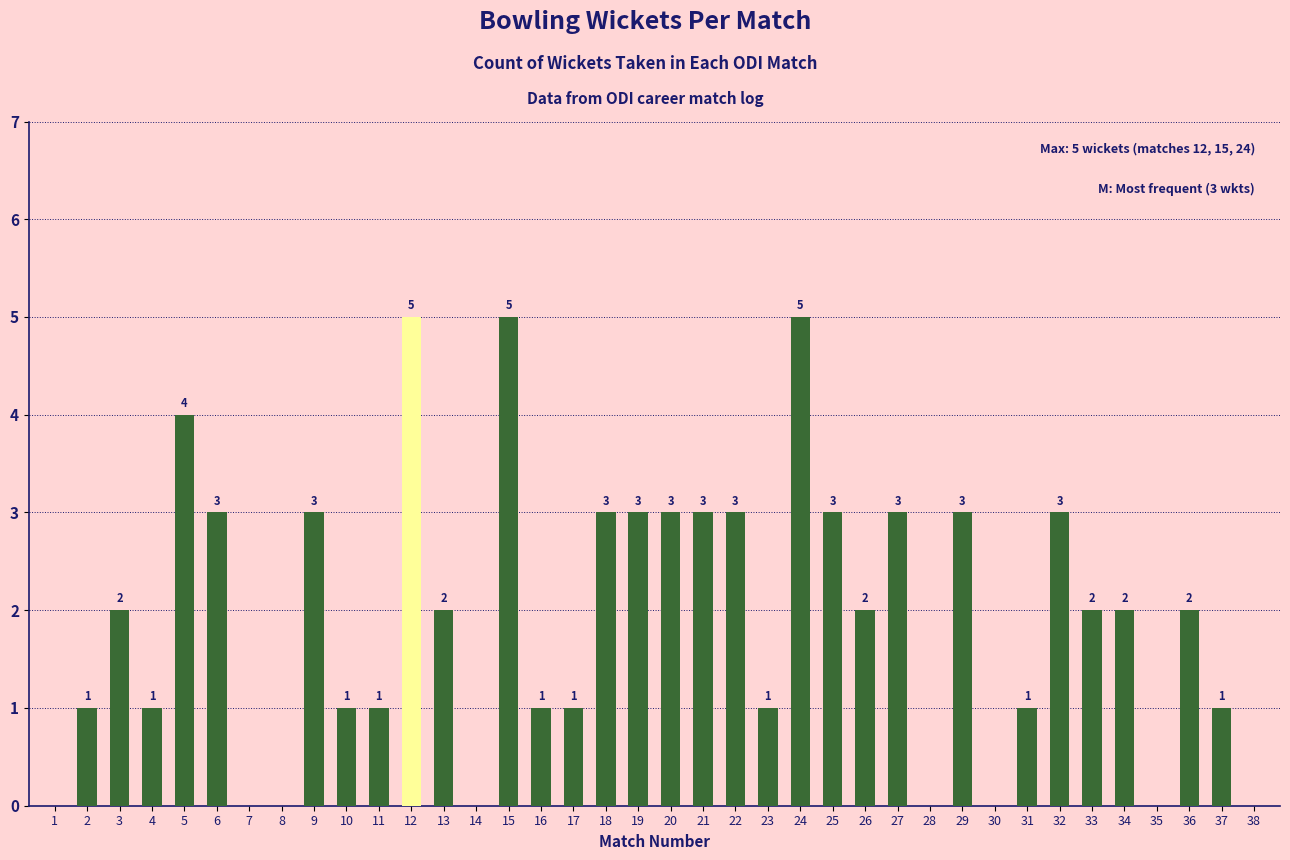

Reading left to right, list all the values displayed in this chart.

1=0	2=1	3=2	4=1	5=4	6=3	7=0	8=0	9=3	10=1	11=1	12=5	13=2	14=0	15=5	16=1	17=1	18=3	19=3	20=3	21=3	22=3	23=1	24=5	25=3	26=2	27=3	28=0	29=3	30=0	31=1	32=3	33=2	34=2	35=0	36=2	37=1	38=0